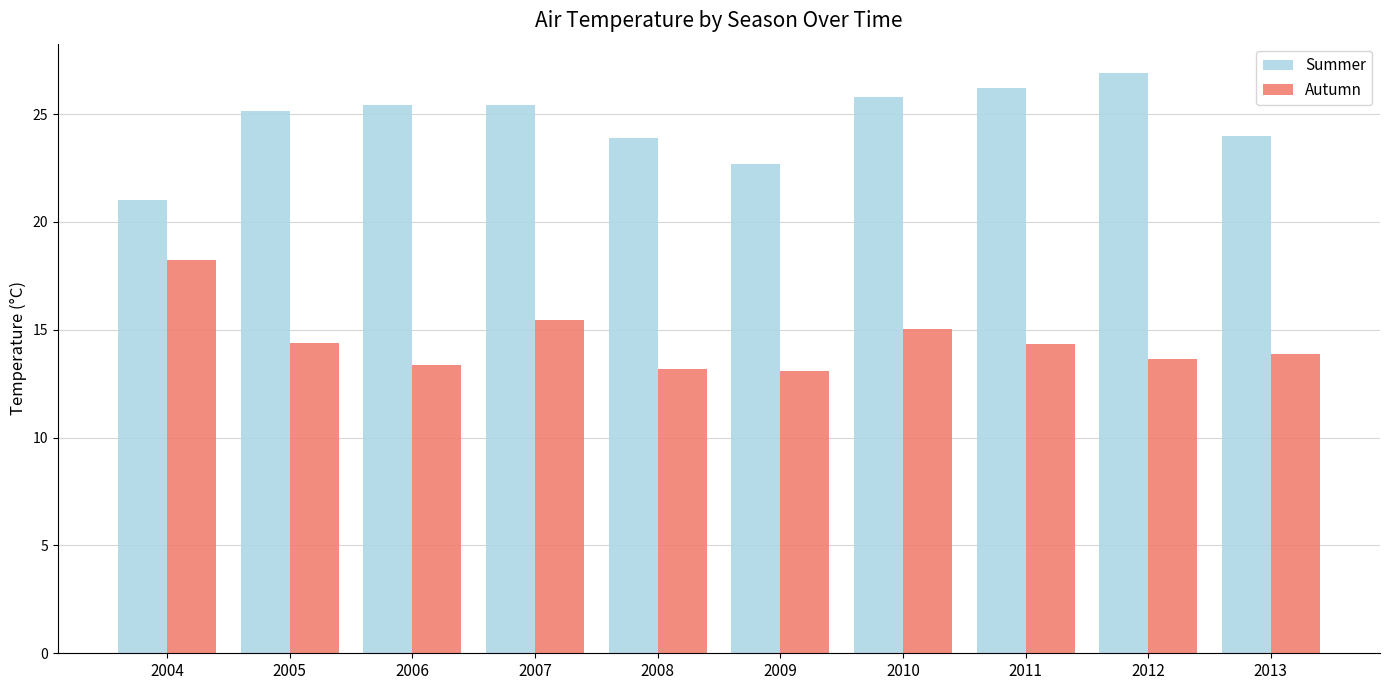

Is the value of Summer at 2006 greater than the value of Autumn at 2009?

Yes